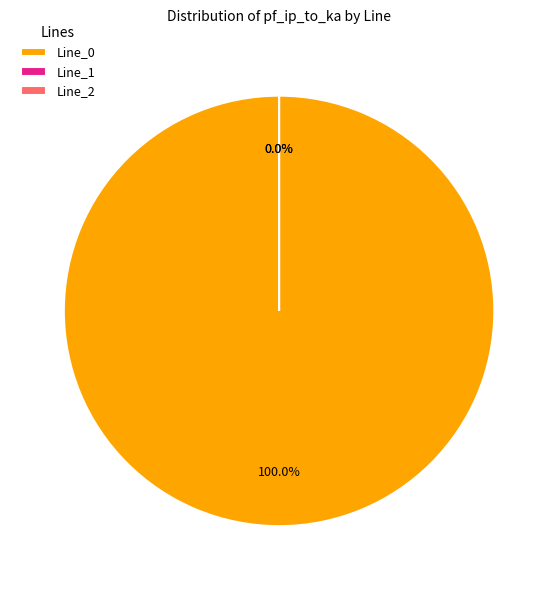

To the nearest percent, what is the difference between the largest and smallest slice percentages?

100%